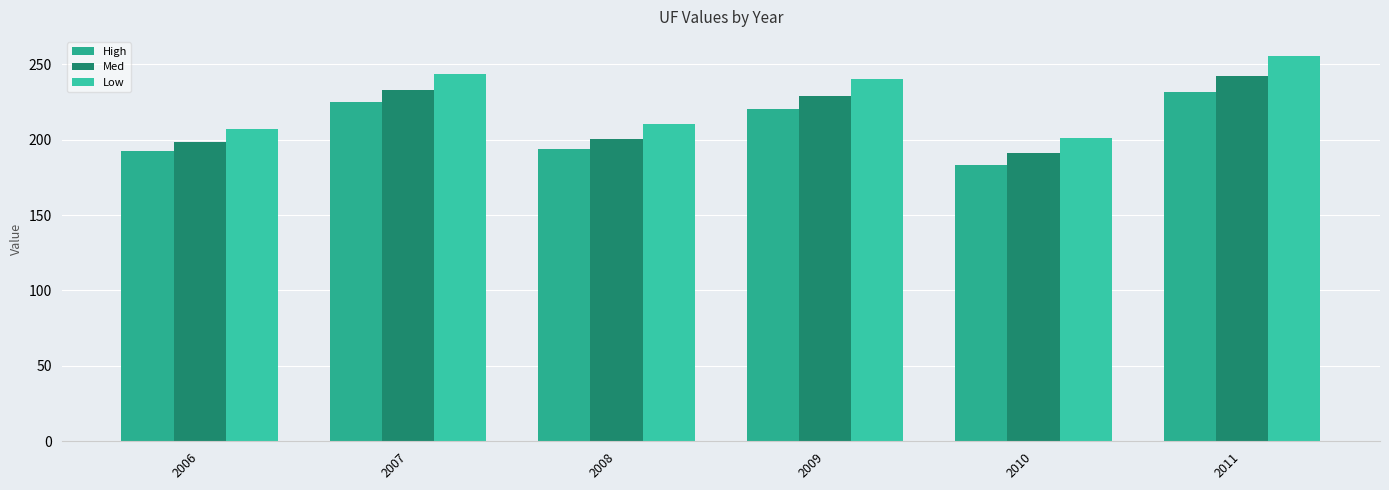

The High series shows 193.8 at 2008. True or false?

True